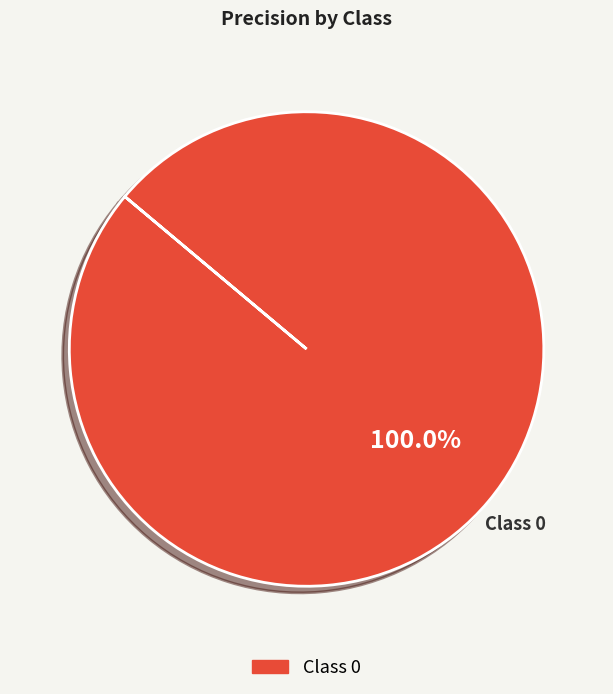

Is there a majority slice in this chart?

Yes